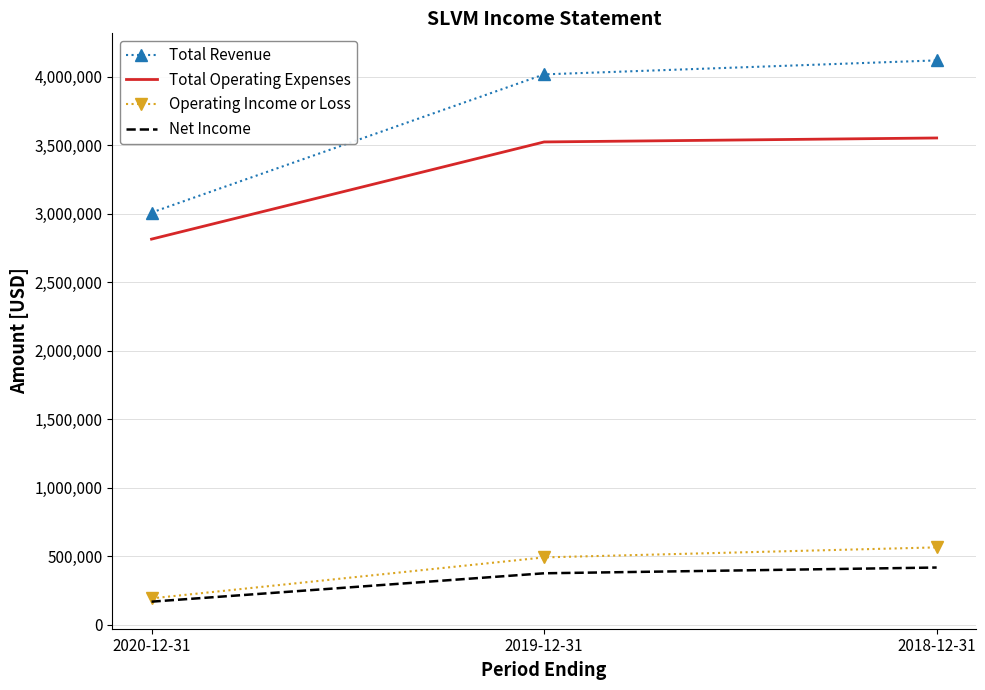

At how many categories does at least one series exceed 2507861?

3